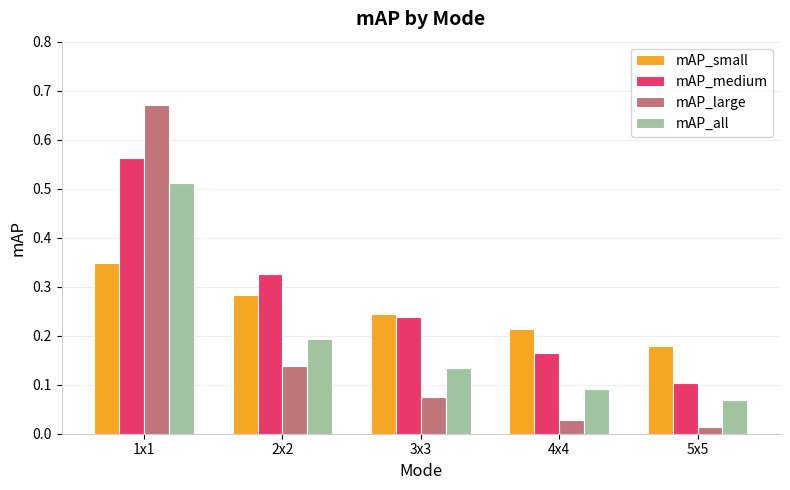

What are all the series names shown in the legend?

mAP_small, mAP_medium, mAP_large, mAP_all